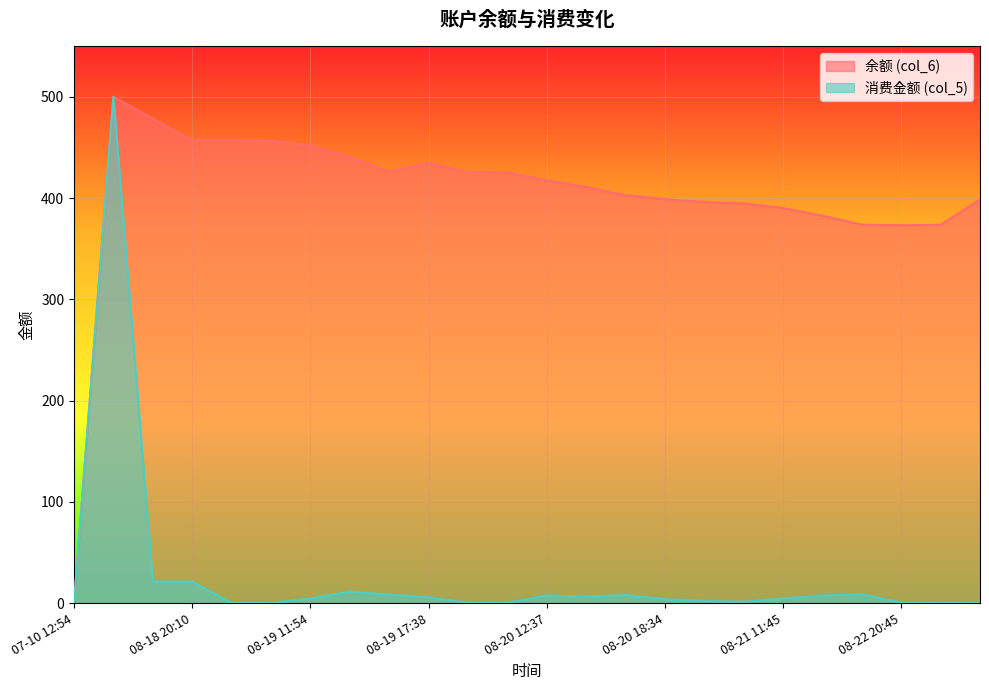

List the series in order of their overall mean, highest first.

余额 (col_6), 消费金额 (col_5)